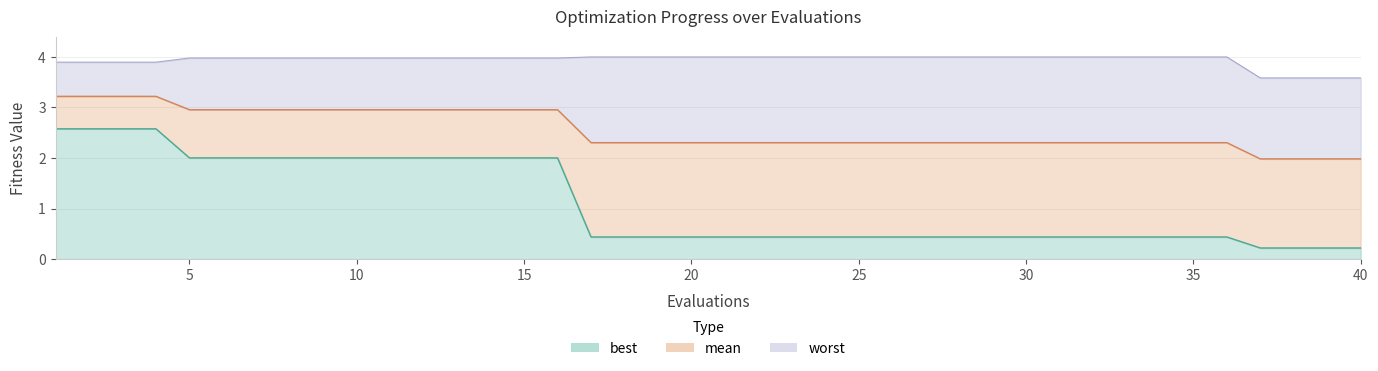

Reading right to left, list all the values displayed in this chart.

mean: 40=2.0	39=2.0	38=2.0	37=2.0	36=2.3	35=2.3	34=2.3	33=2.3	32=2.3	31=2.3	30=2.3	29=2.3	28=2.3	27=2.3	26=2.3	25=2.3	24=2.3	23=2.3	22=2.3	21=2.3	20=2.3	19=2.3	18=2.3	17=2.3	16=3.0	15=3.0	14=3.0	13=3.0	12=3.0	11=3.0	10=3.0	9=3.0	8=3.0	7=3.0	6=3.0	5=3.0	4=3.2	3=3.2	2=3.2	1=3.2
best: 40=0.2	39=0.2	38=0.2	37=0.2	36=0.4	35=0.4	34=0.4	33=0.4	32=0.4	31=0.4	30=0.4	29=0.4	28=0.4	27=0.4	26=0.4	25=0.4	24=0.4	23=0.4	22=0.4	21=0.4	20=0.4	19=0.4	18=0.4	17=0.4	16=2.0	15=2.0	14=2.0	13=2.0	12=2.0	11=2.0	10=2.0	9=2.0	8=2.0	7=2.0	6=2.0	5=2.0	4=2.6	3=2.6	2=2.6	1=2.6
worst: 40=3.6	39=3.6	38=3.6	37=3.6	36=4.0	35=4.0	34=4.0	33=4.0	32=4.0	31=4.0	30=4.0	29=4.0	28=4.0	27=4.0	26=4.0	25=4.0	24=4.0	23=4.0	22=4.0	21=4.0	20=4.0	19=4.0	18=4.0	17=4.0	16=4.0	15=4.0	14=4.0	13=4.0	12=4.0	11=4.0	10=4.0	9=4.0	8=4.0	7=4.0	6=4.0	5=4.0	4=3.9	3=3.9	2=3.9	1=3.9